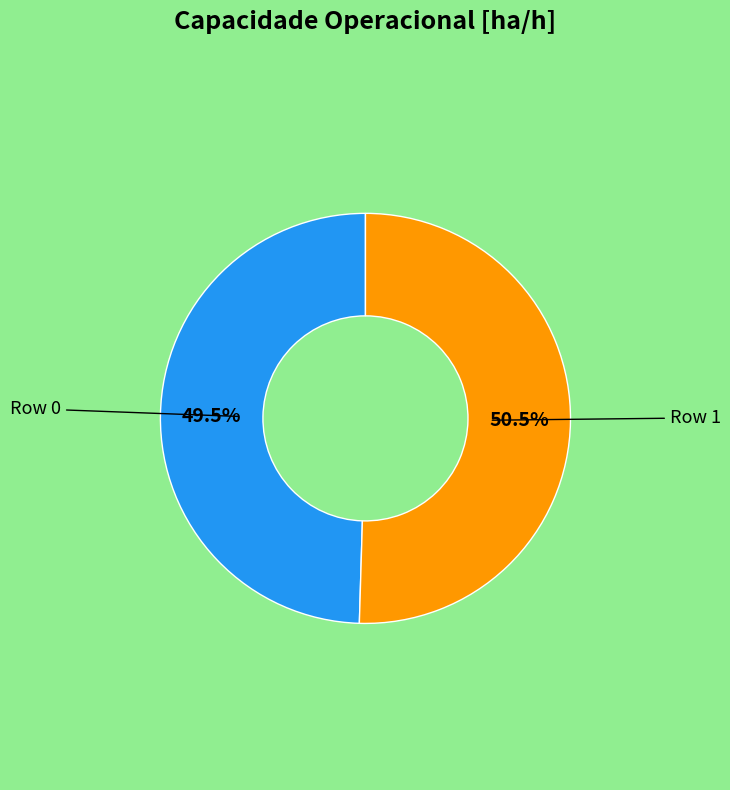

How many slices are in this pie chart?

2